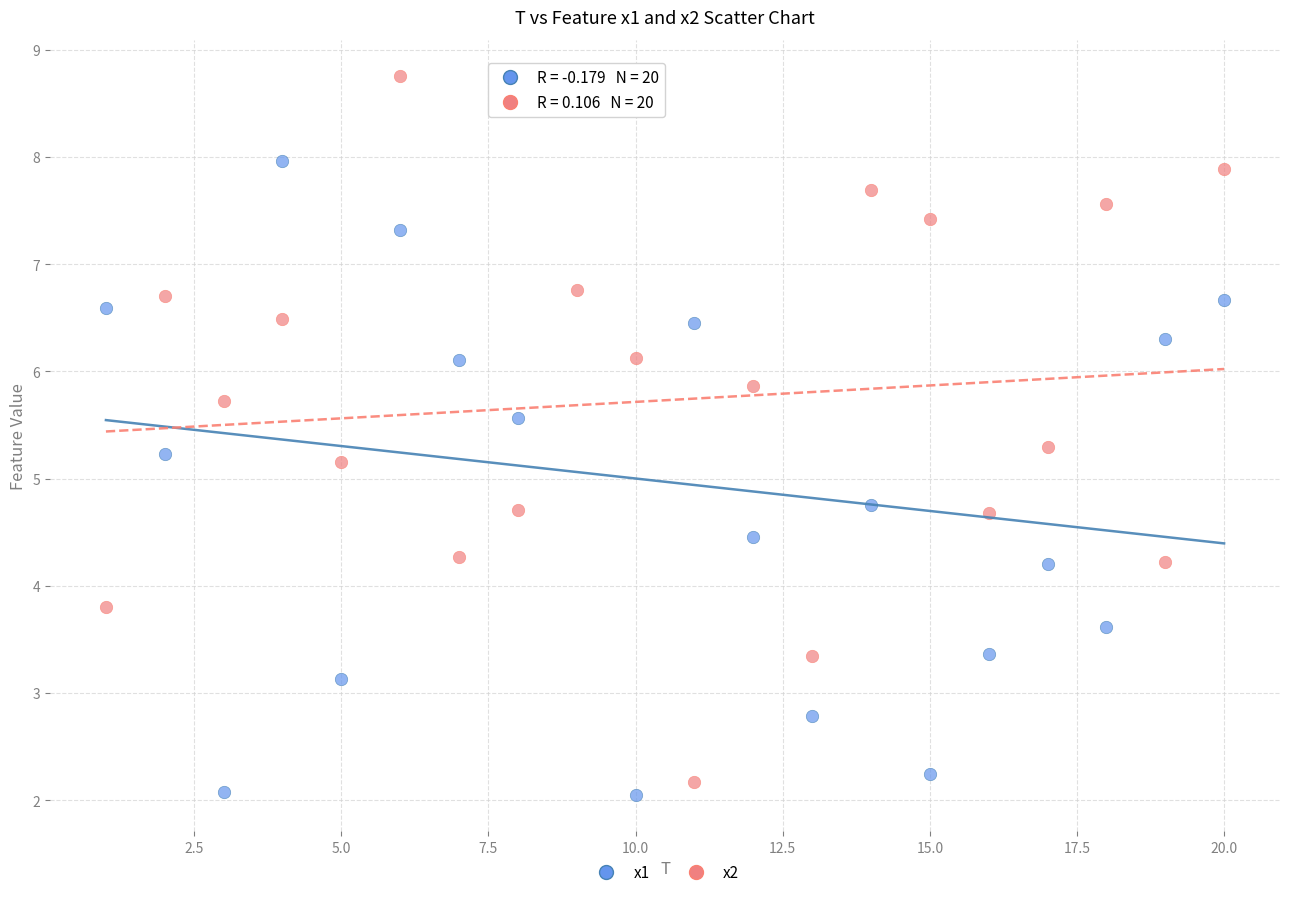

What are all the series names shown in the legend?

x1, x2